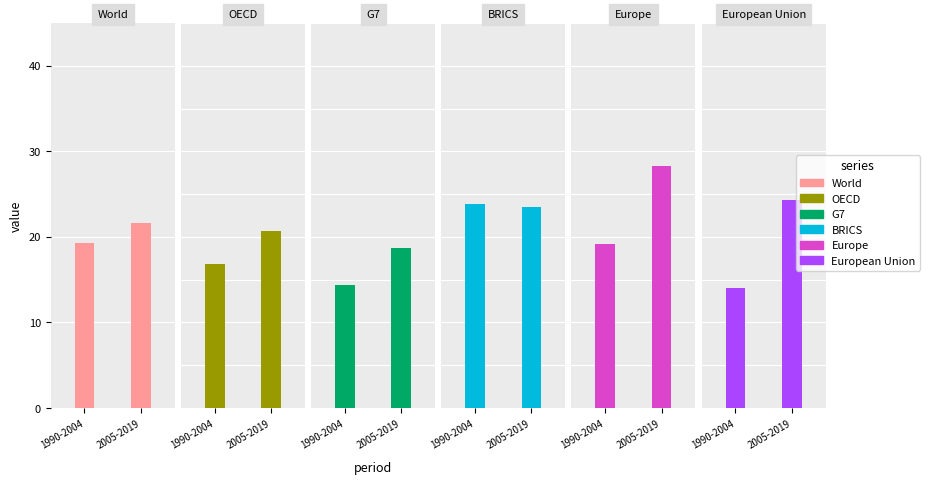

What is the value of the European Union bar at the 4th from the left?

13.9